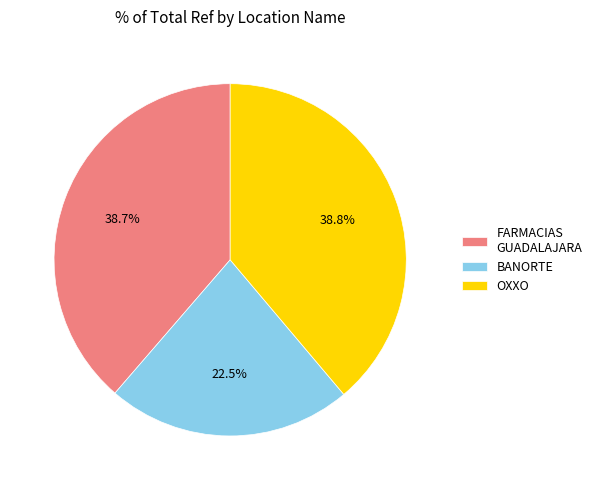

Approximately how many times larger is the value at OXXO compared to FARMACIAS GUADALAJARA?

1.0